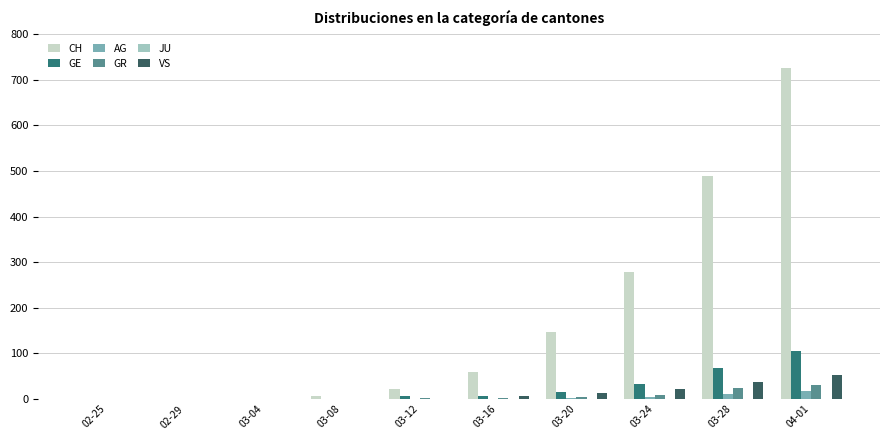

What is the average value of the AG series?

4